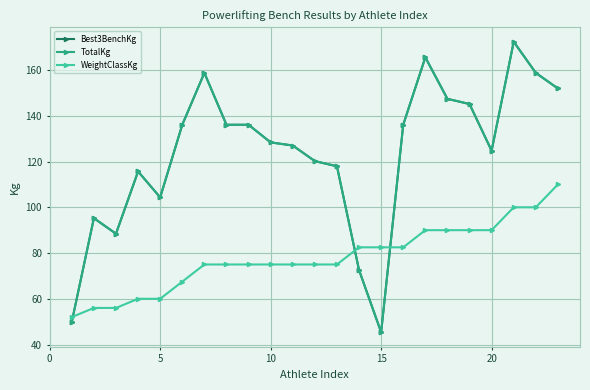

Is this an area chart (filled region under the line)?

No